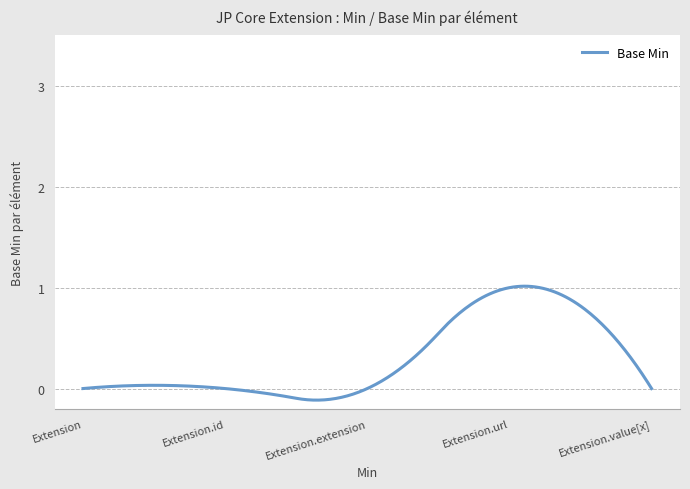

Where is the data nearest to the value 0?

Extension